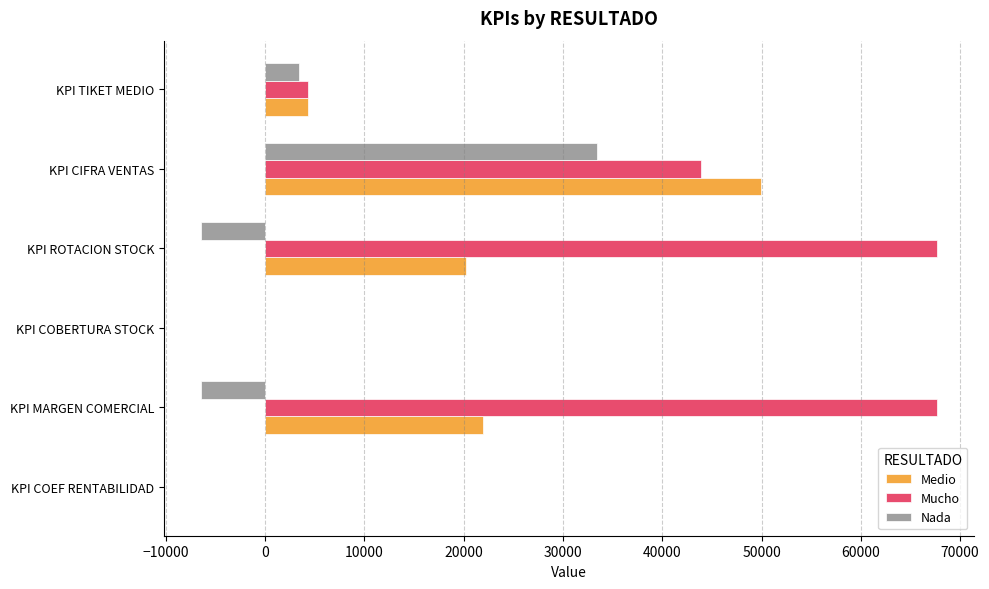

How many values in the Mucho series exceed 43880?

3